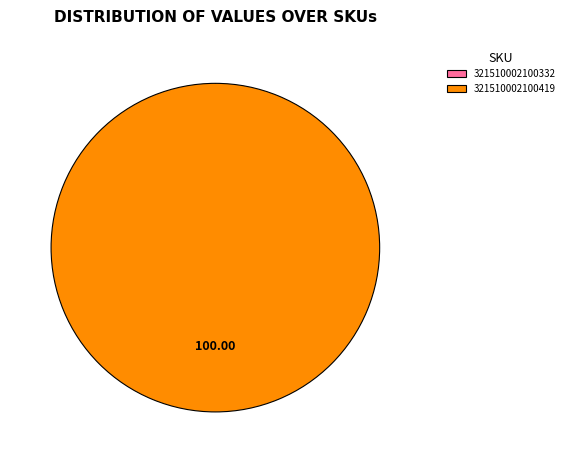

How many slices are in this pie chart?

2